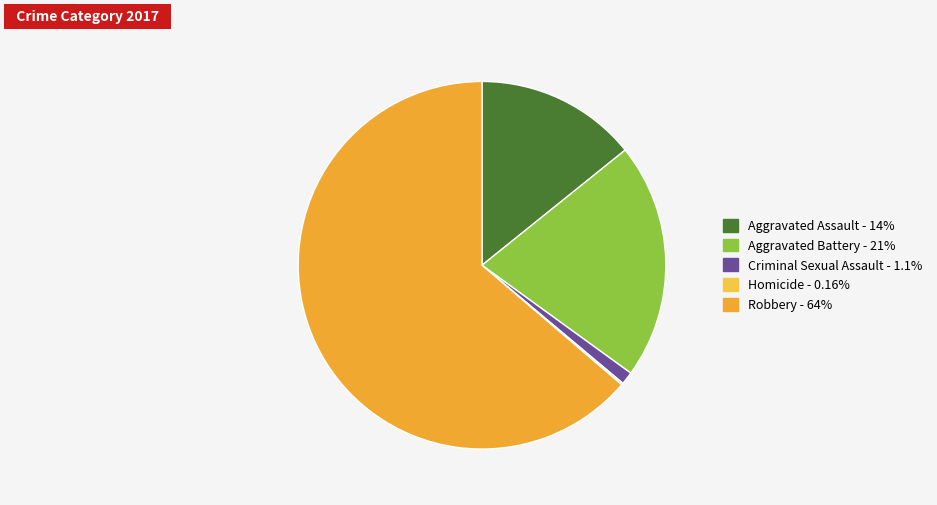

To the nearest percent, what portion does Aggravated Battery represent?

21%